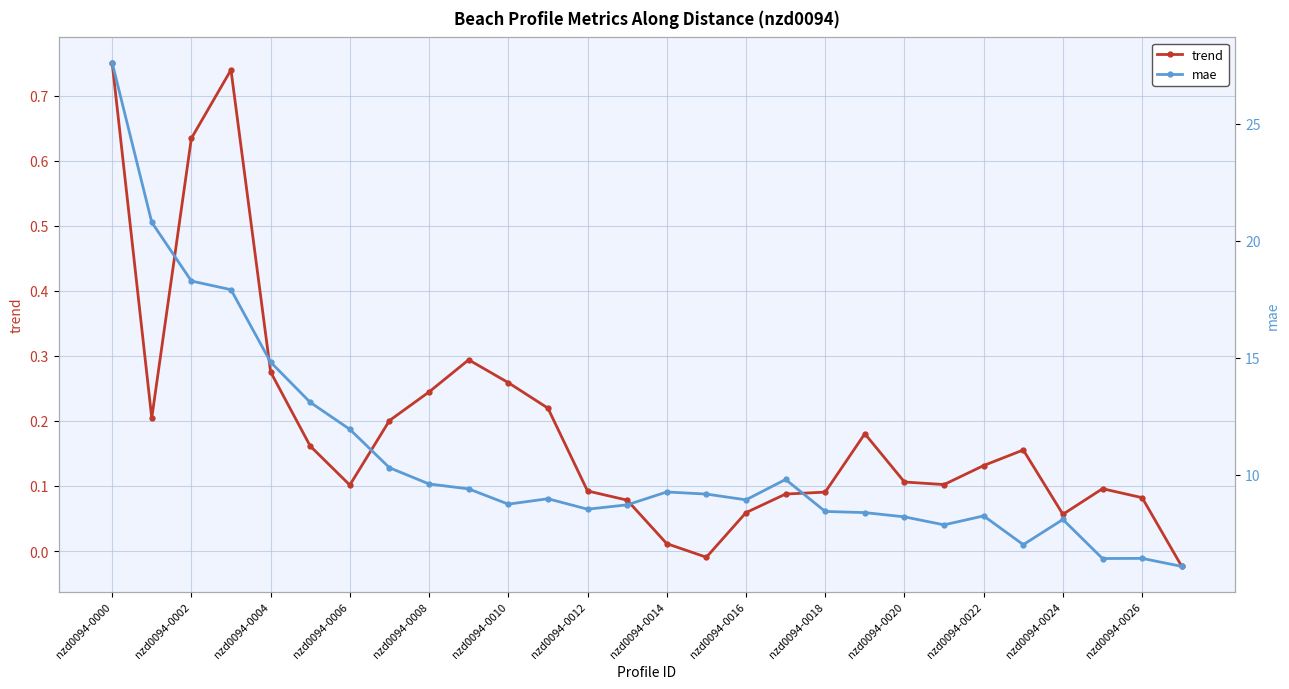

Rank the series by their average value, from lowest to highest.

trend, mae